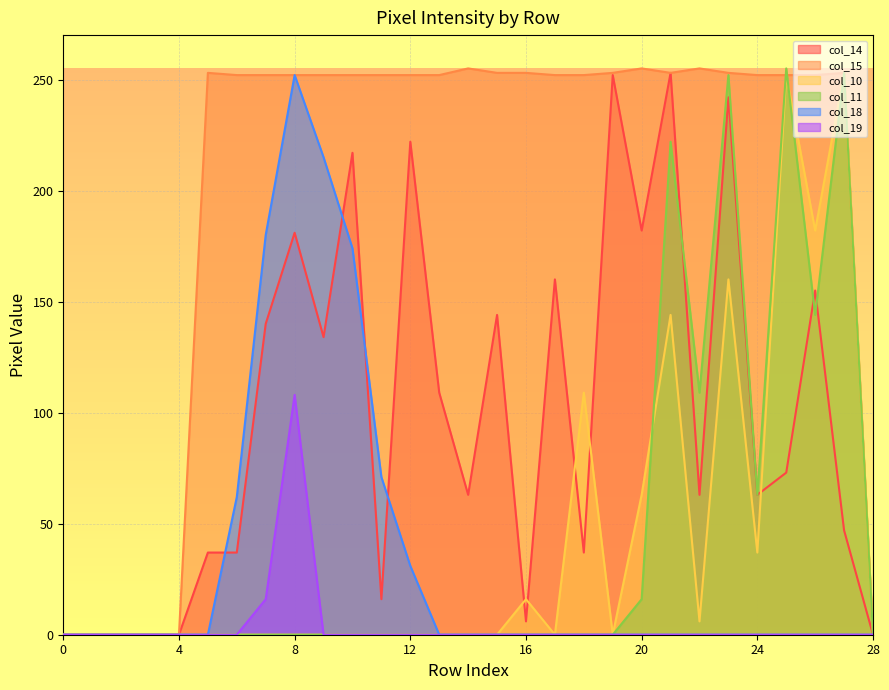

How many series are shown in this chart?

6